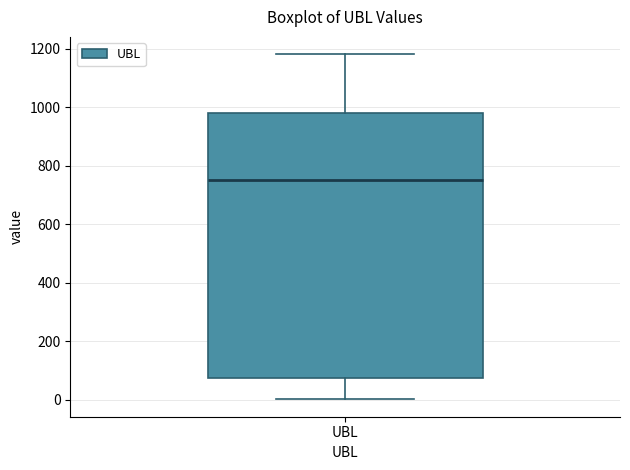

Where does the lower whisker of the box for UBL end on the y-axis? The values are not printed on the chart, so give them approximately, as read against the axis.

0